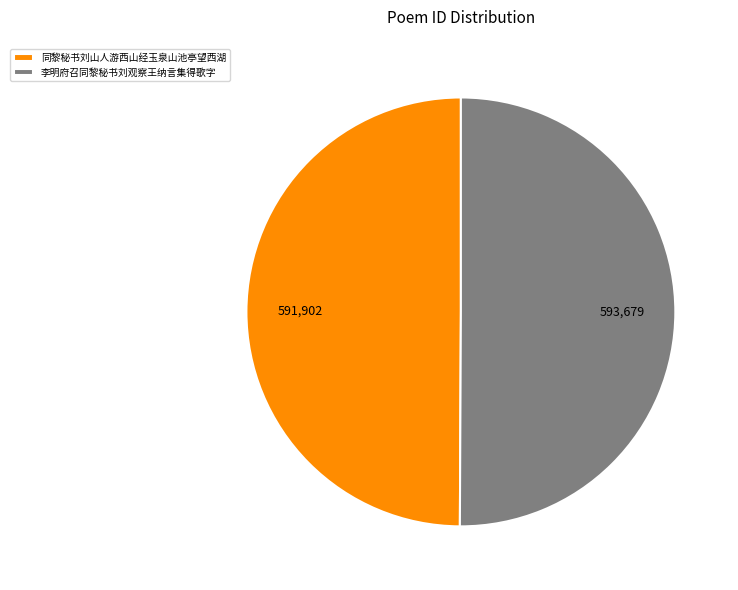

Approximately how many times larger is the value at 同黎秘书刘山人游西山经玉泉山池亭望西湖 compared to 李明府召同黎秘书刘观察王纳言集得歌字?

1.0